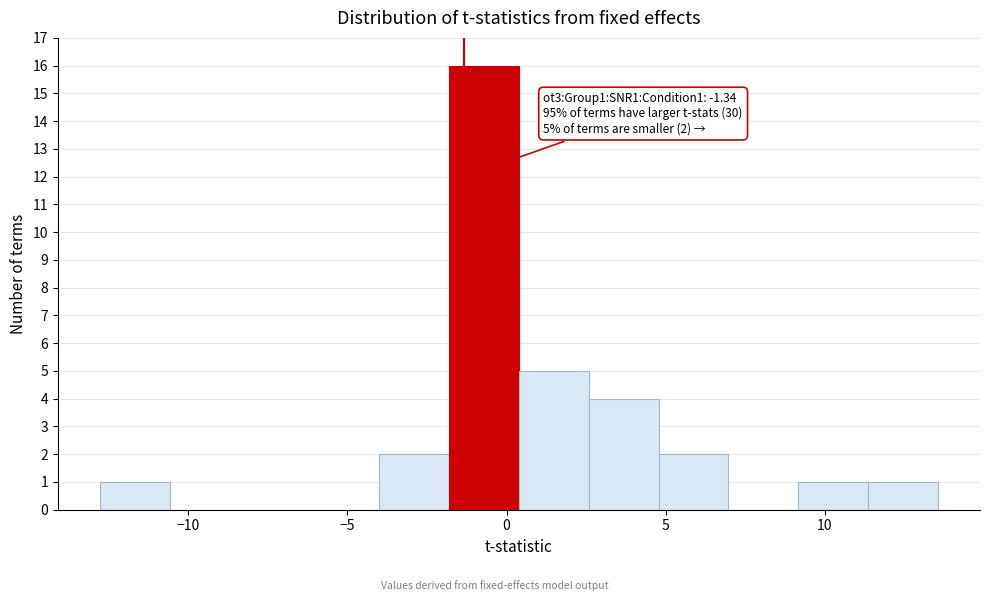

Which range on the x-axis has the tallest bar?

-2.0 to 0.5